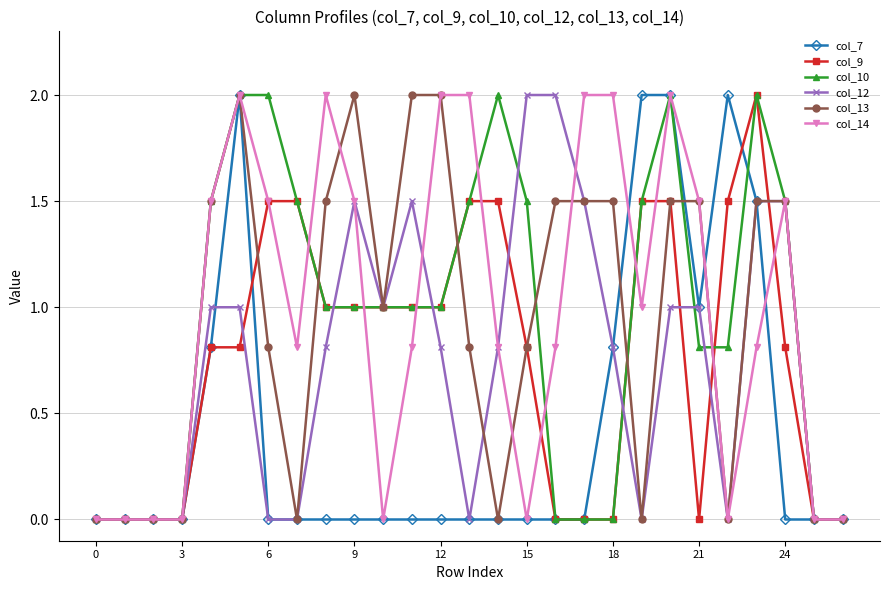

What is the maximum value shown in the chart?

2.0